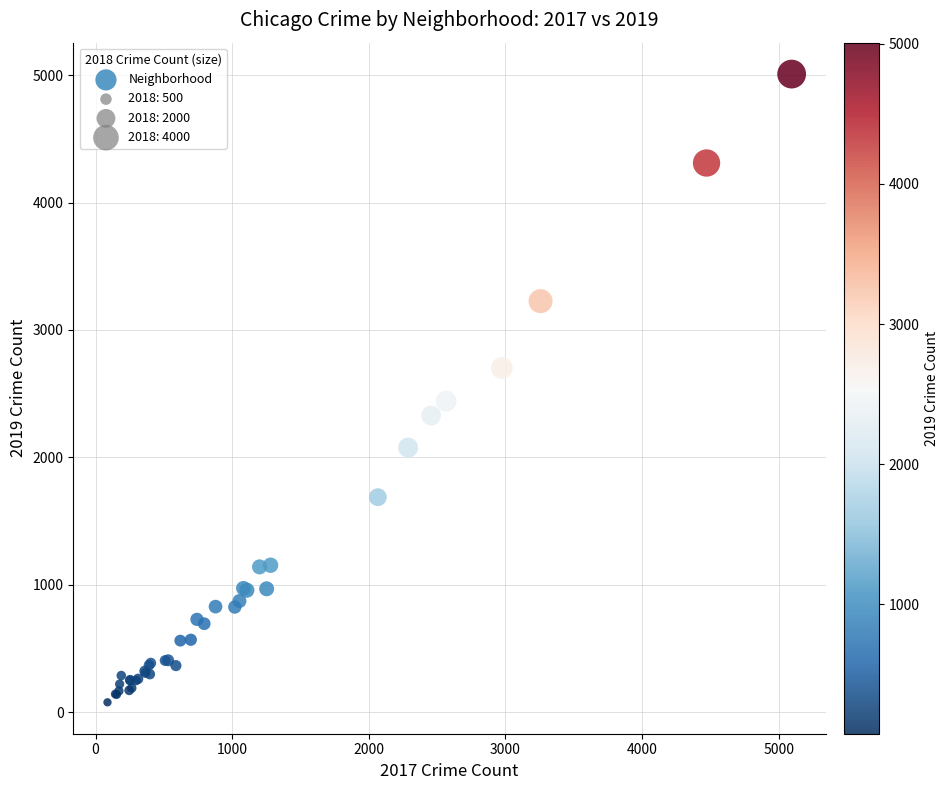

What Y value in the scatter plot is closest to 2542?

2441